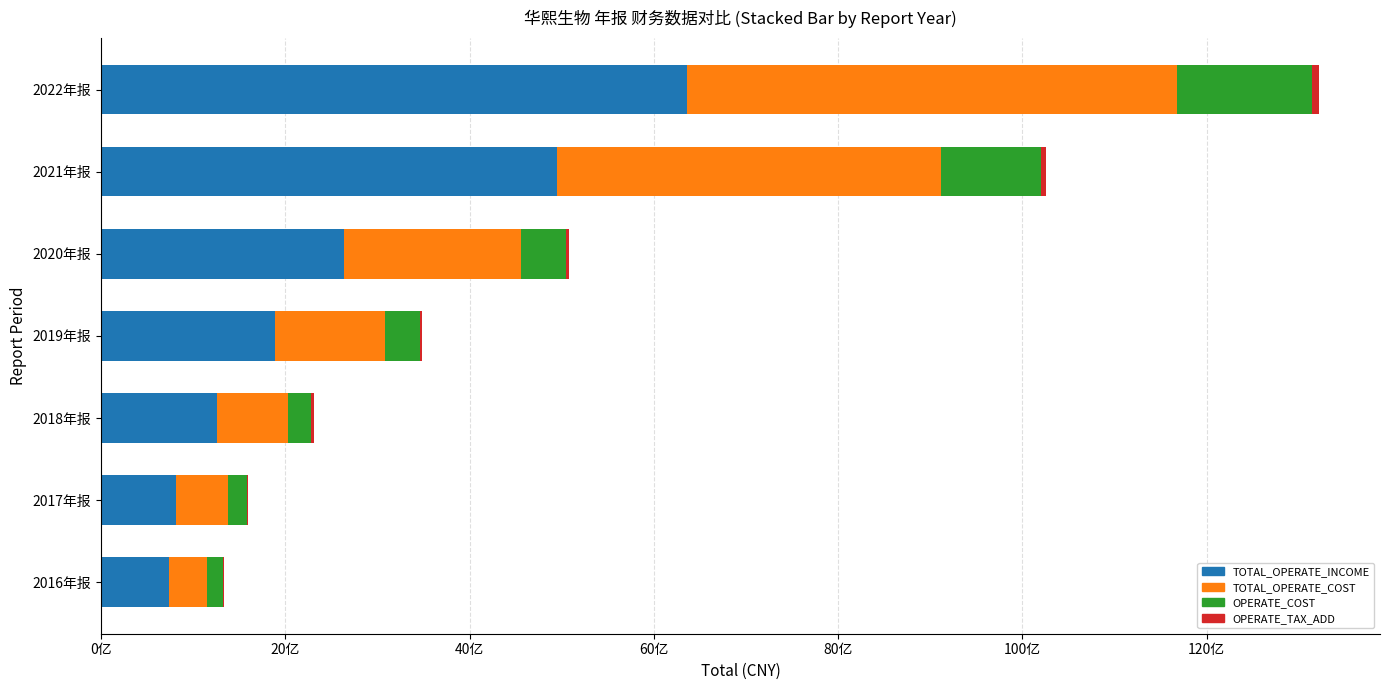

At which category is the sum across all series the highest?

2022年报